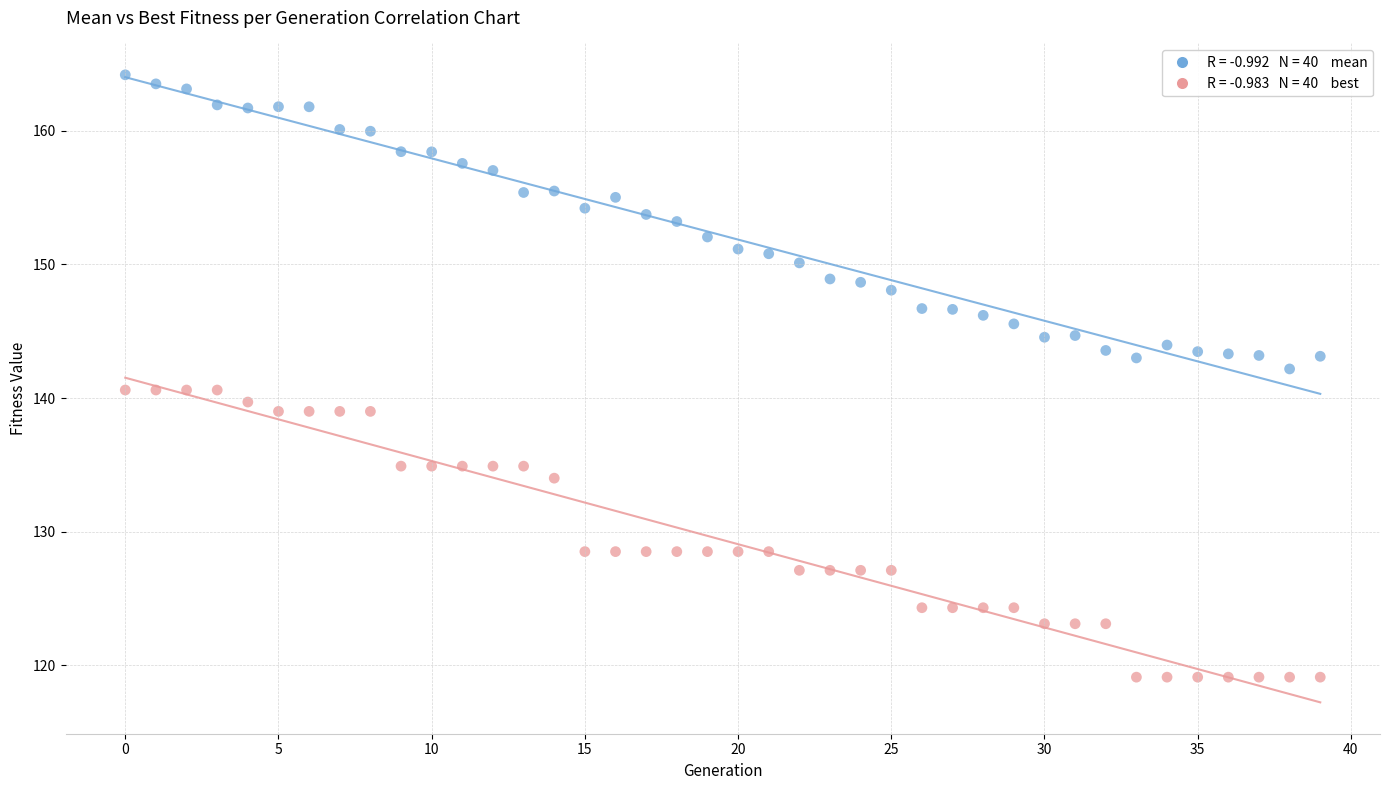

Across all data points, what is the range of Y values (max minus min)?

45.1